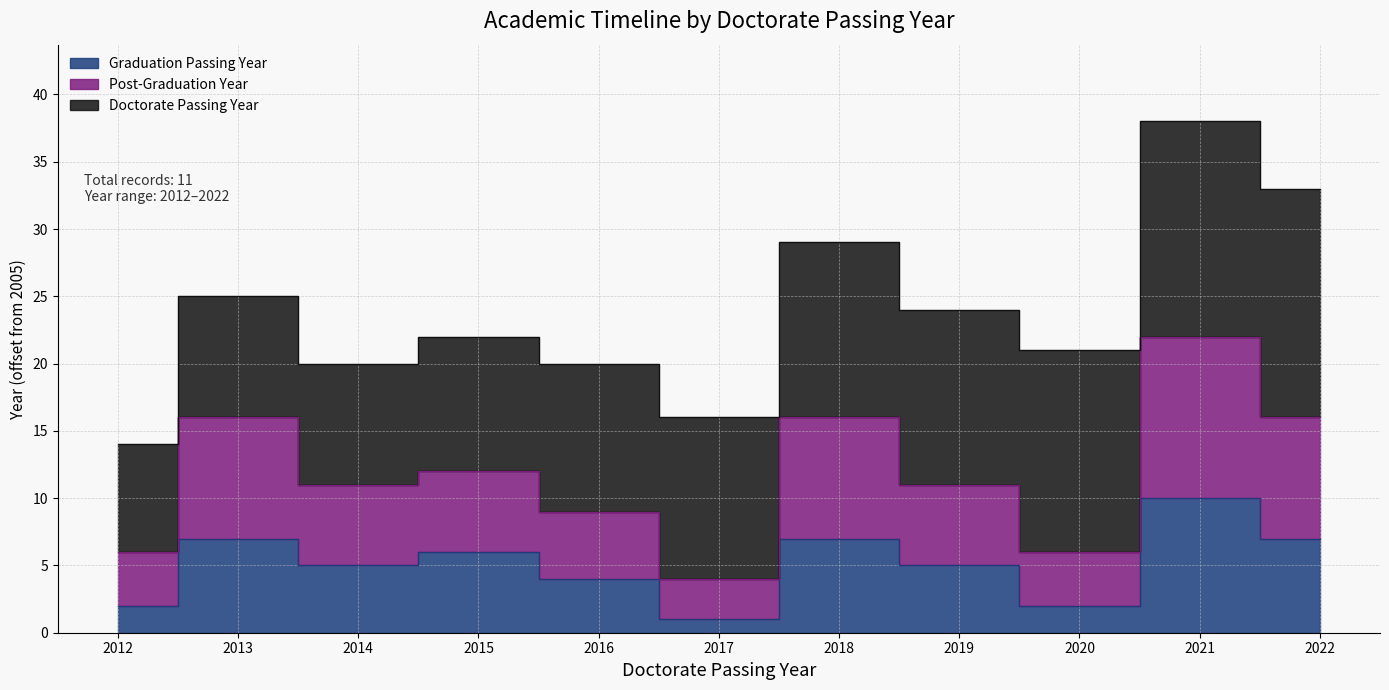

Where is Graduation Passing Year nearest to the value 5?

2014